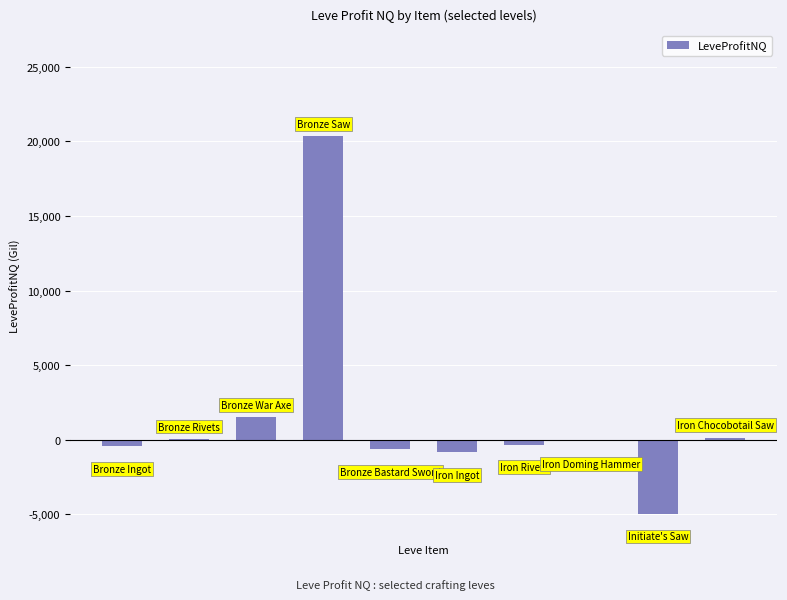

What is the greatest value displayed?

20331.0